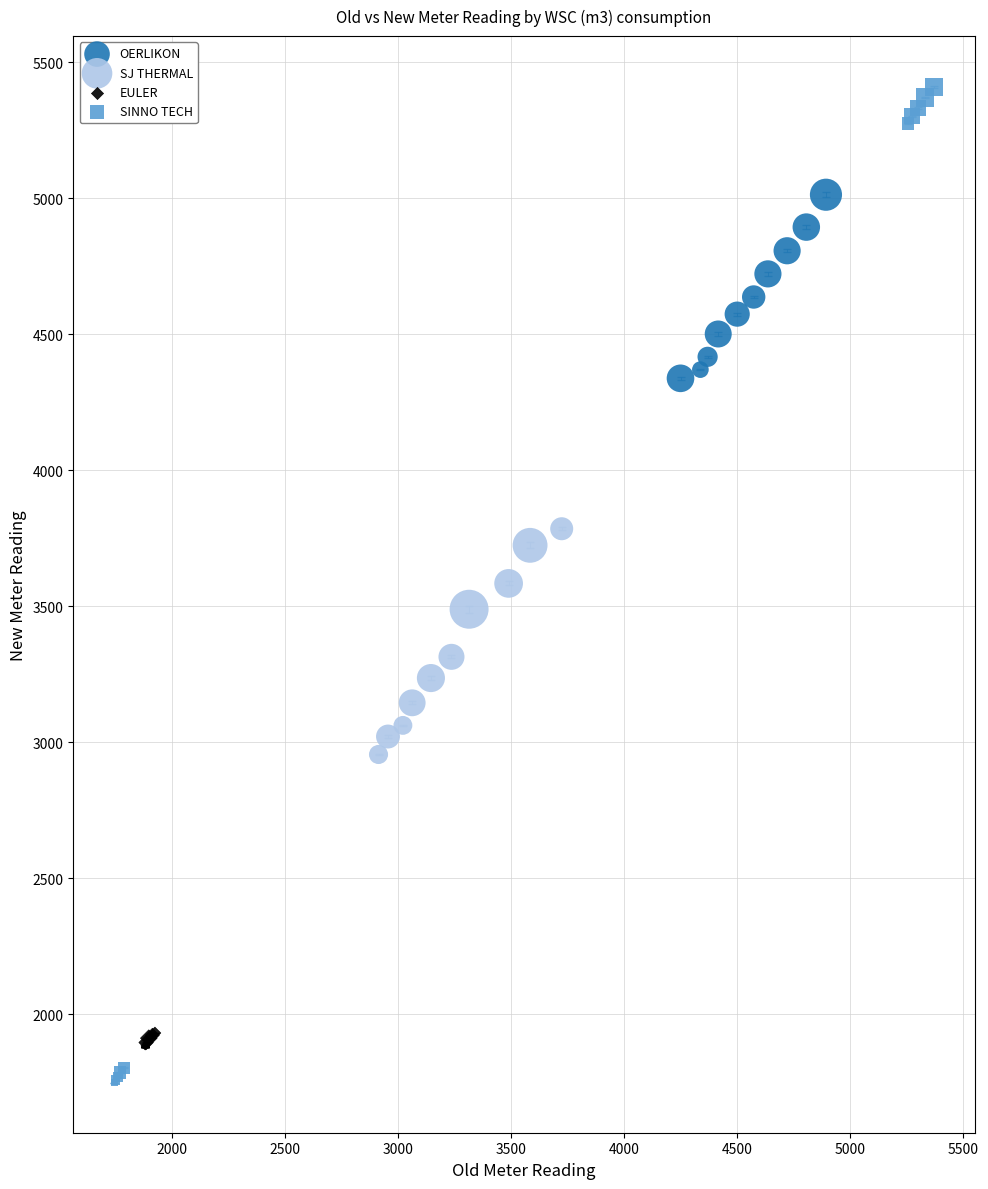

Which series has the largest Y range (max minus min)?

SINNO TECH